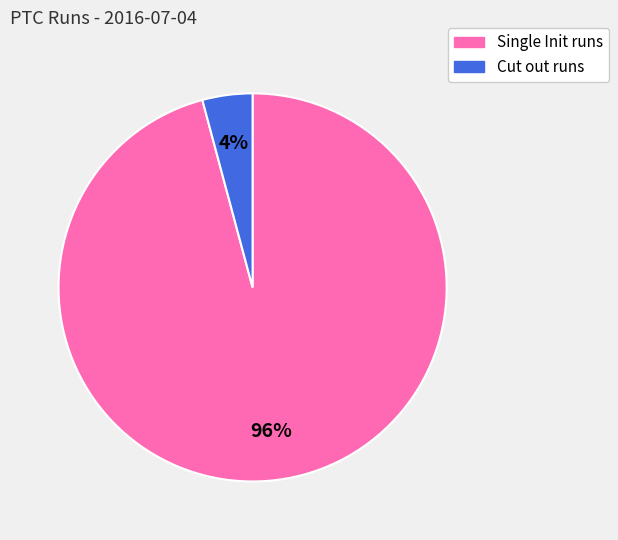

To the nearest percent, what percentage of the pie is Single Init runs?

96%